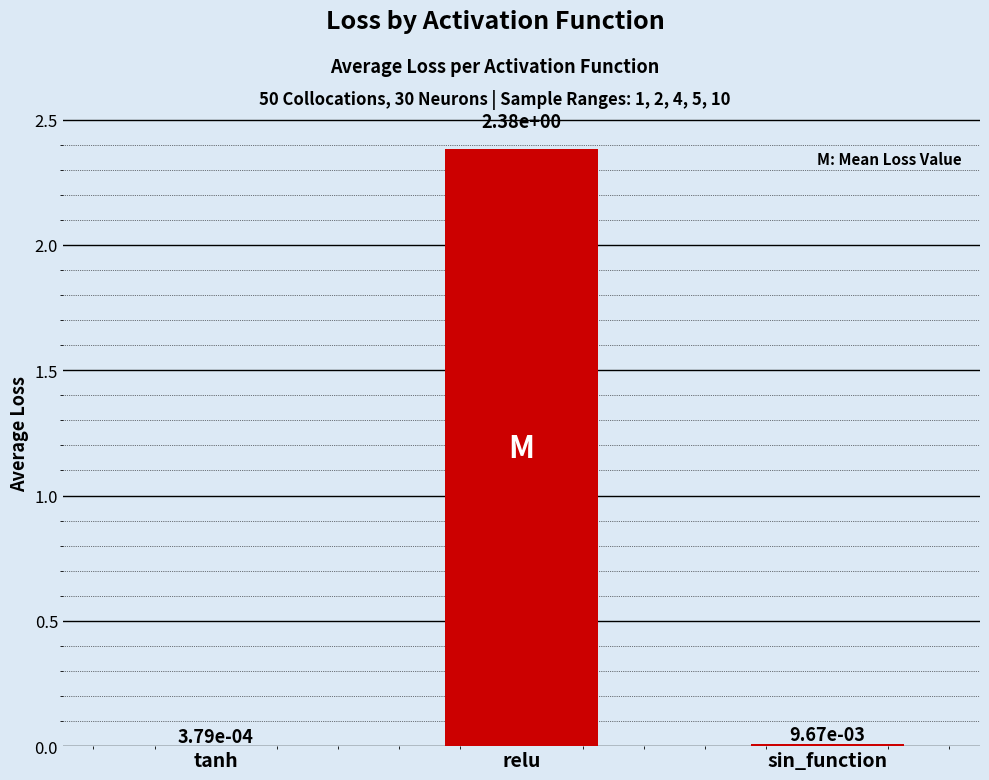

Are the bars horizontal?

No